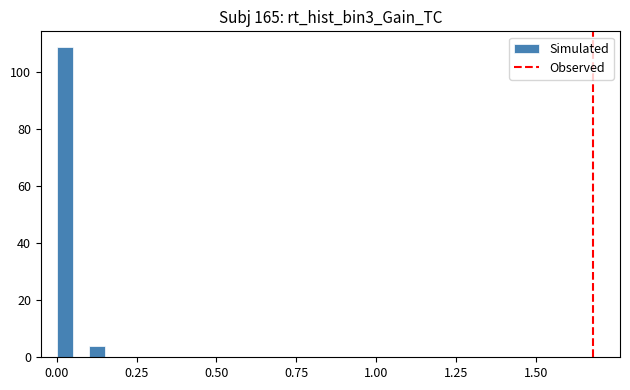

Read against the x-axis, roughly where is the centre of the tallest bar?

0.05